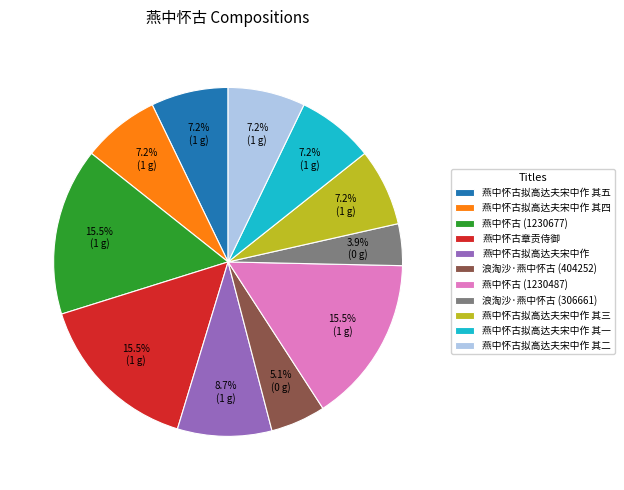

Does 燕中怀古章贡侍御 represent more than half of the total?

No